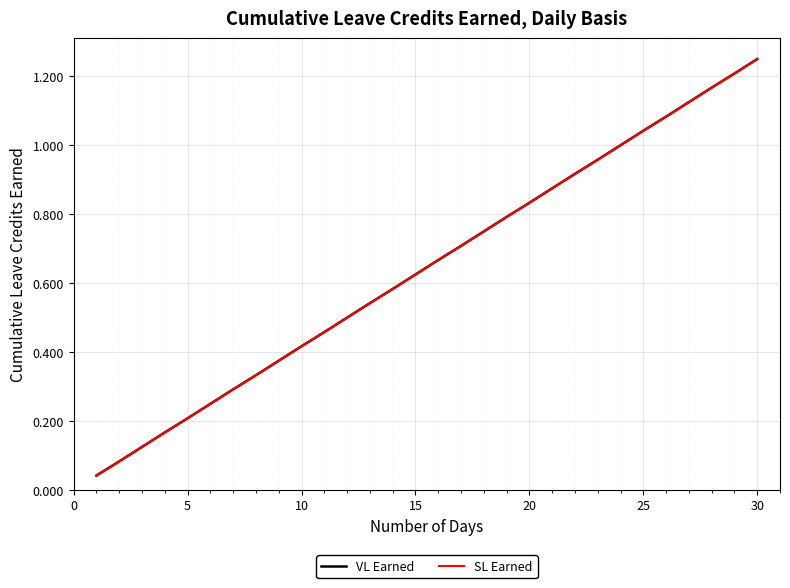

What is the sum of all VL Earned values?

19.4